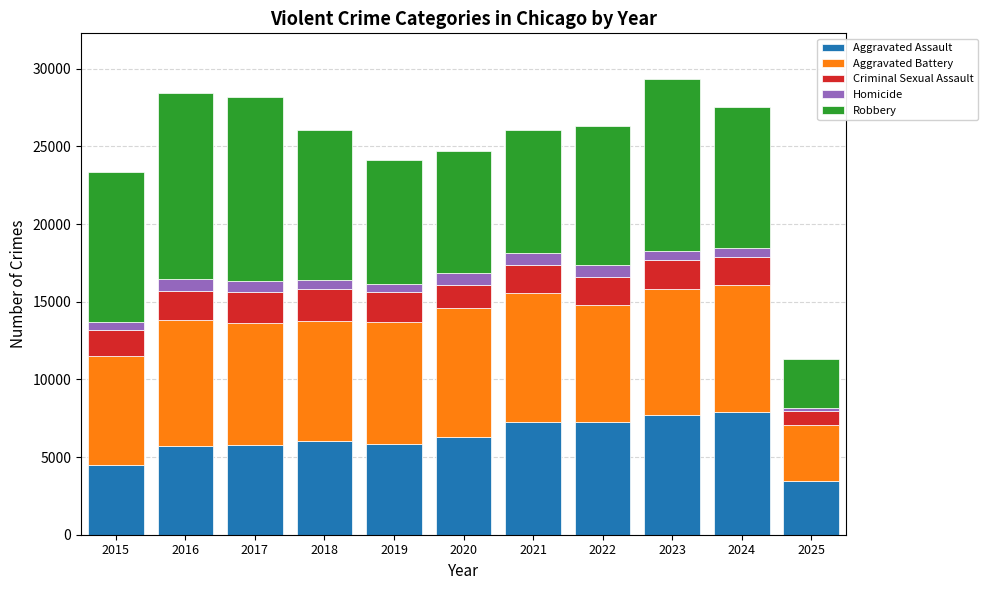

What is the difference between the maximum and minimum values in the Aggravated Assault series?

4450